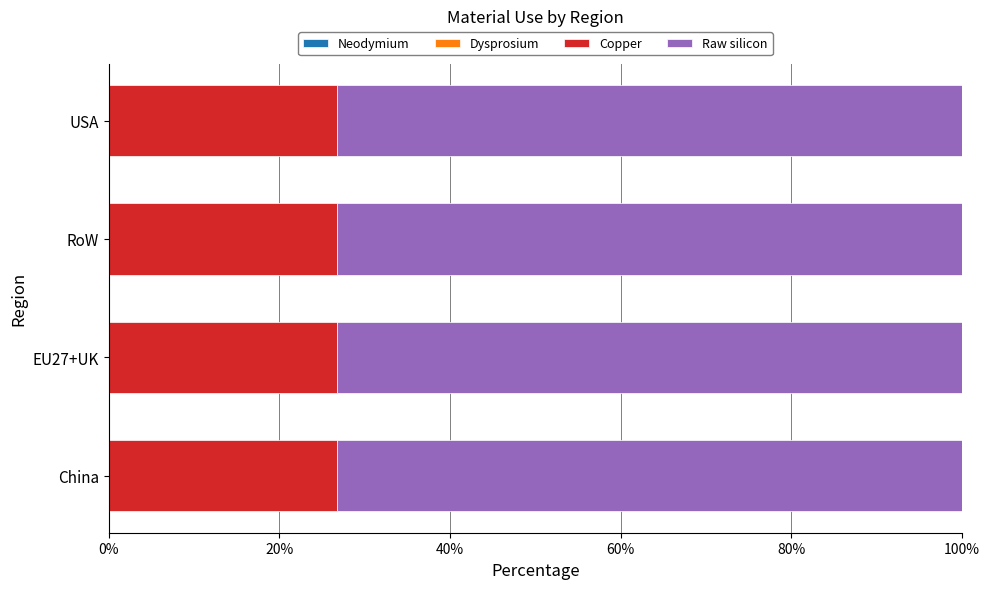

What is the total value across all series at USA?

100.0